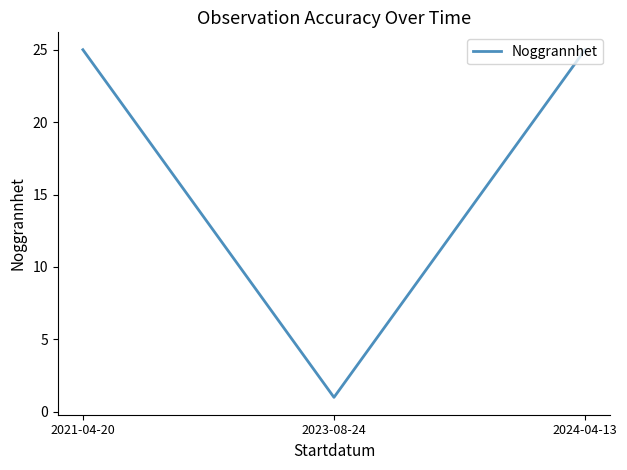

Read the value at 2024-04-13.

25